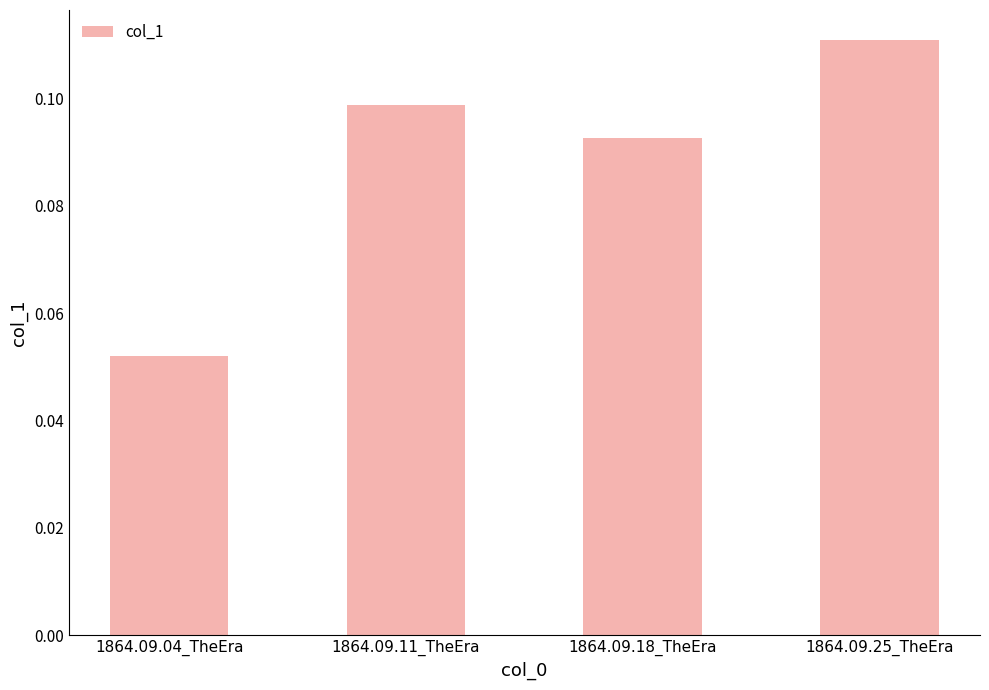

Which label corresponds to the largest value in the chart?

1864.09.25_TheEra